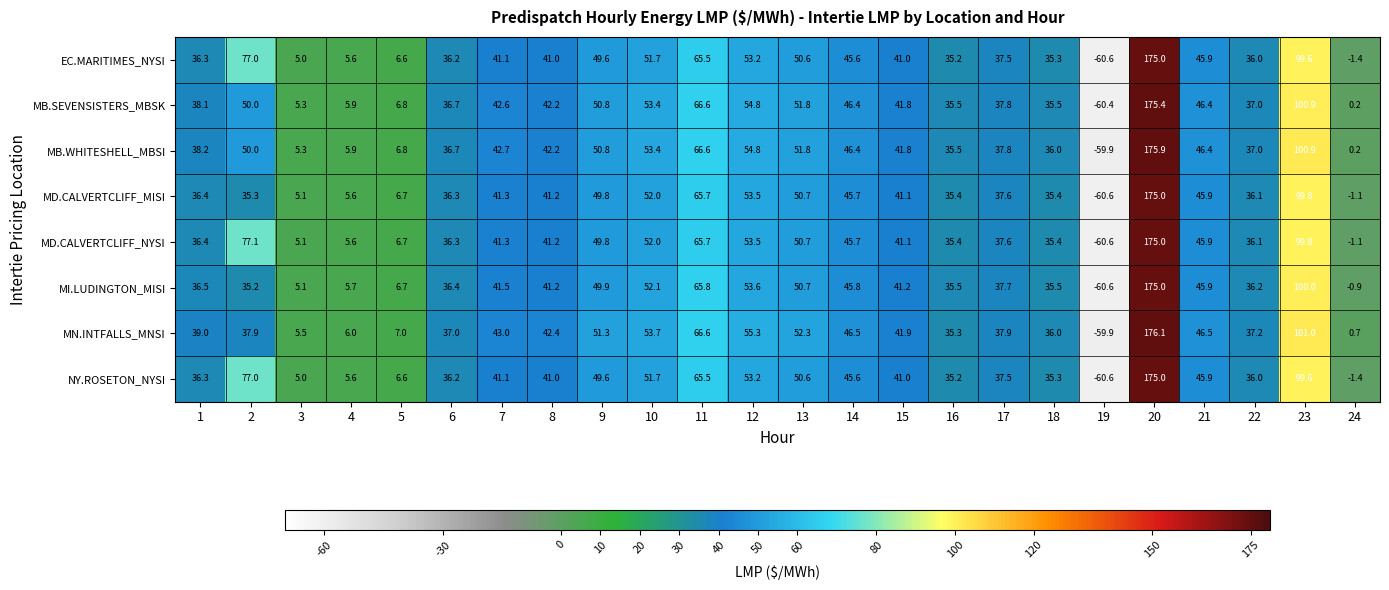

Is it true that MD.CALVERTCLIFF_NYSI equals 41.2 at 8?

True